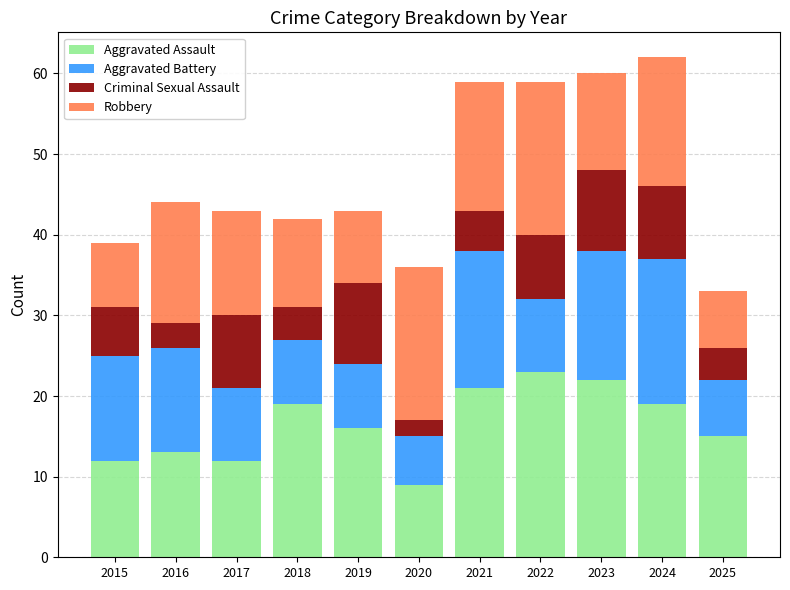

What is the total value across all series at 2020?

36